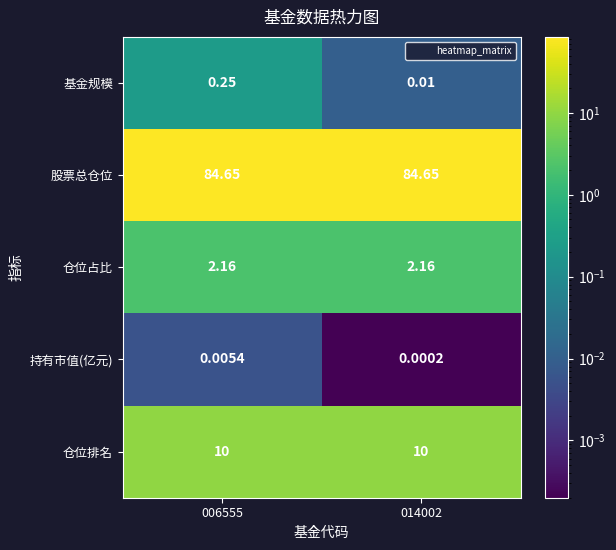

Rank the series by their maximum value, from highest to lowest.

股票总仓位, 仓位排名, 仓位占比, 基金规模, 持有市值(亿元)